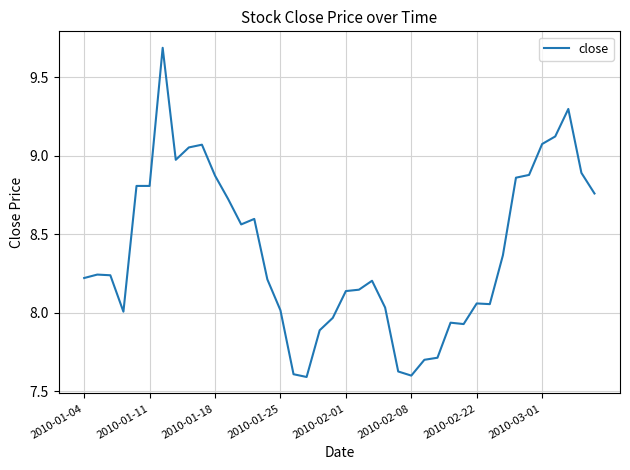

What is the difference between the maximum and minimum values?

2.1